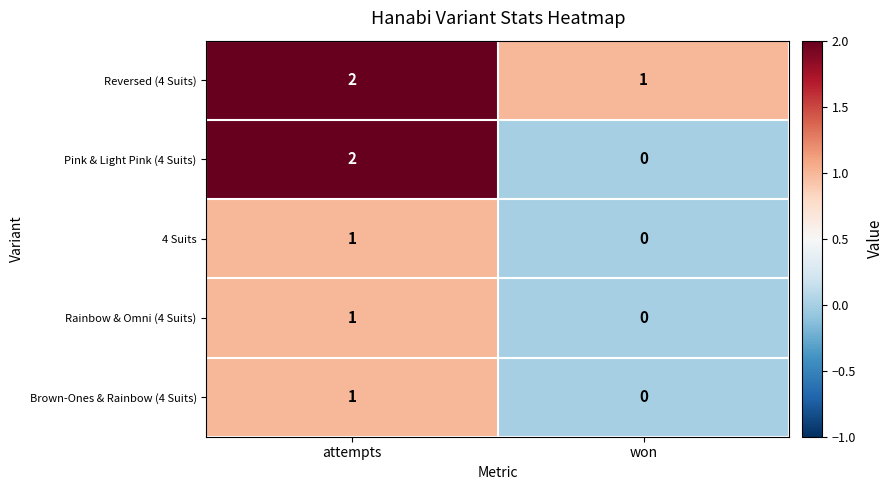

List the labels in order of Reversed (4 Suits) value, largest first.

attempts, won